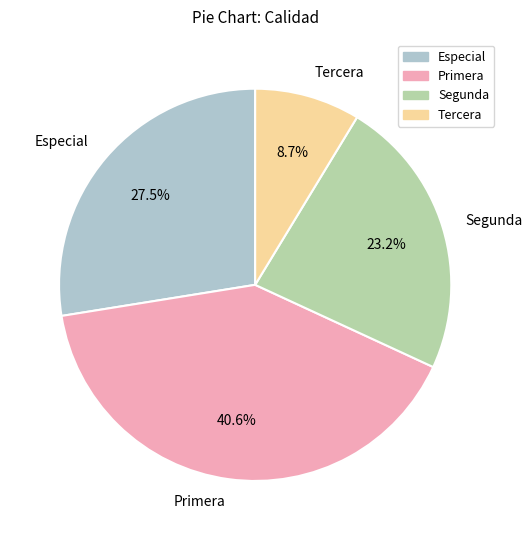

True or false: Primera accounts for 41% of the total.

True